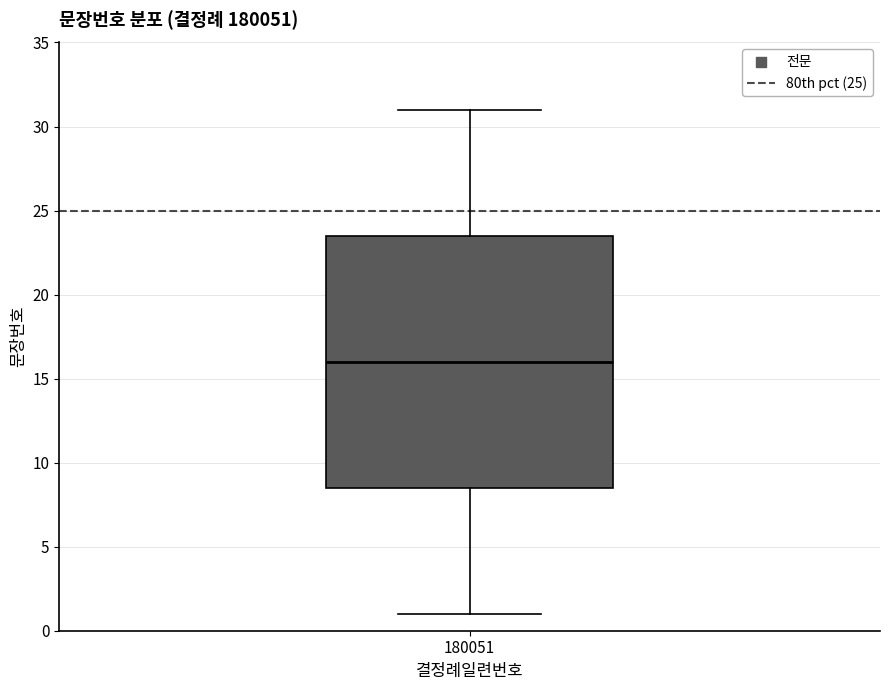

Where is the upper edge of the box at x = 180051 on the y-axis? The values are not printed on the chart, so give them approximately, as read against the axis.

23.5